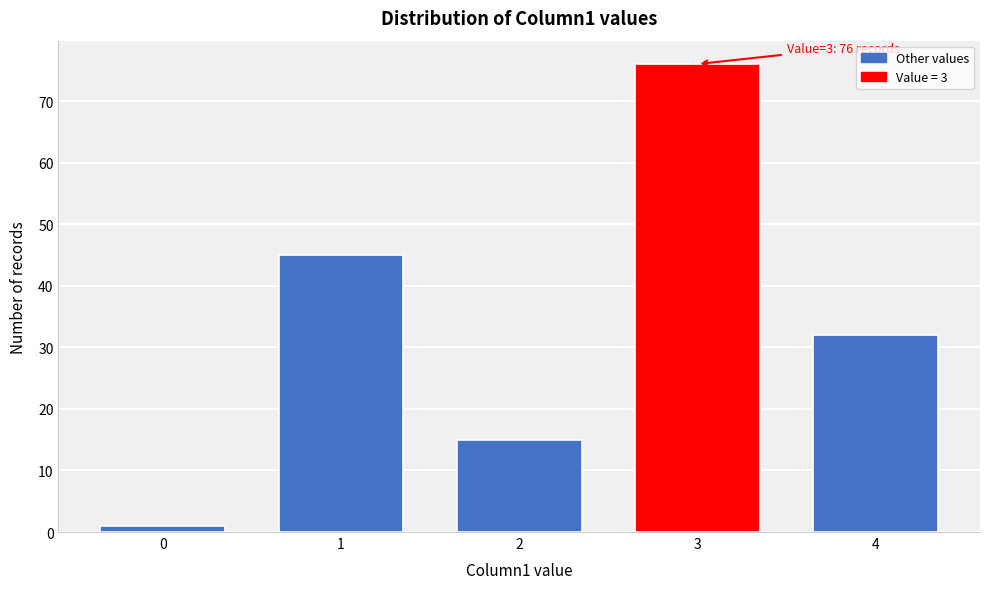

Reading left to right, transcribe all the data shown in this chart.

1	45	15	76	32